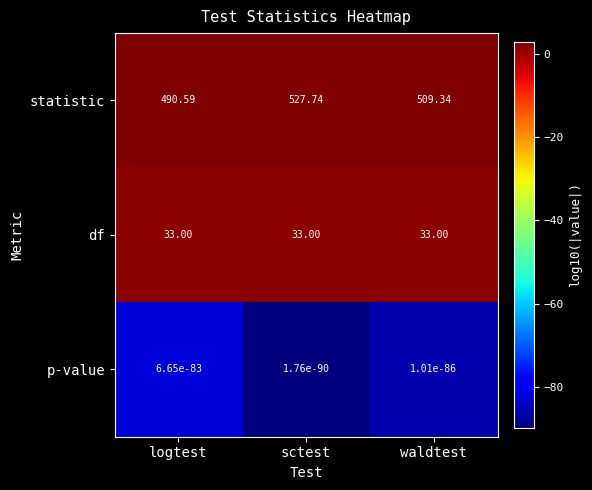

At which category does the chart reach its peak across all series?

sctest